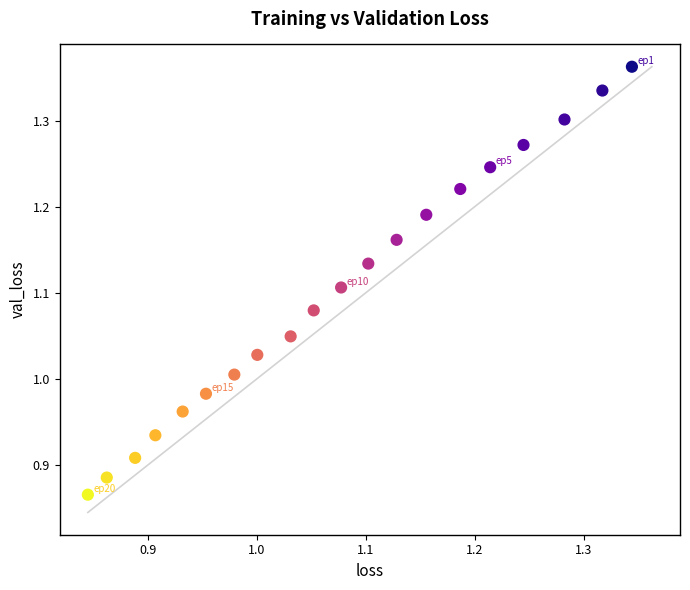

What is the range of X values (max minus min)?

0.5